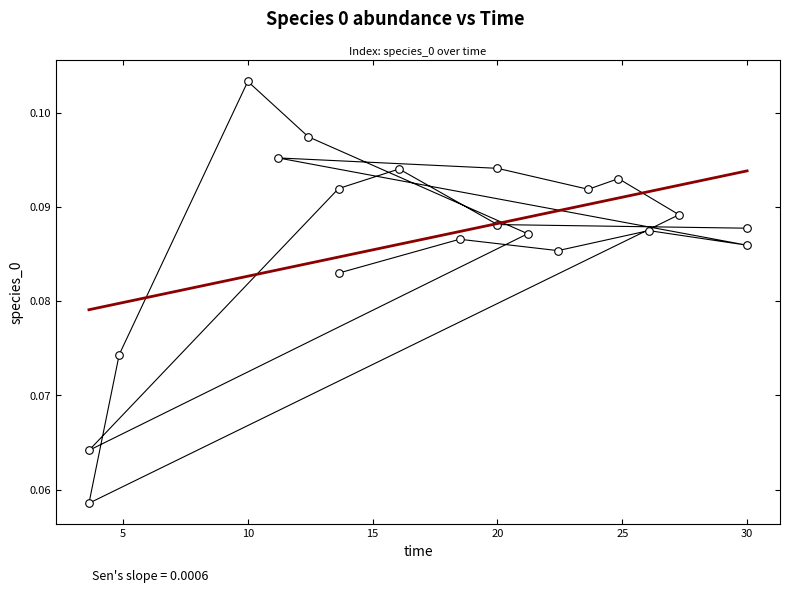

How many points are shown in the scatter plot?

20